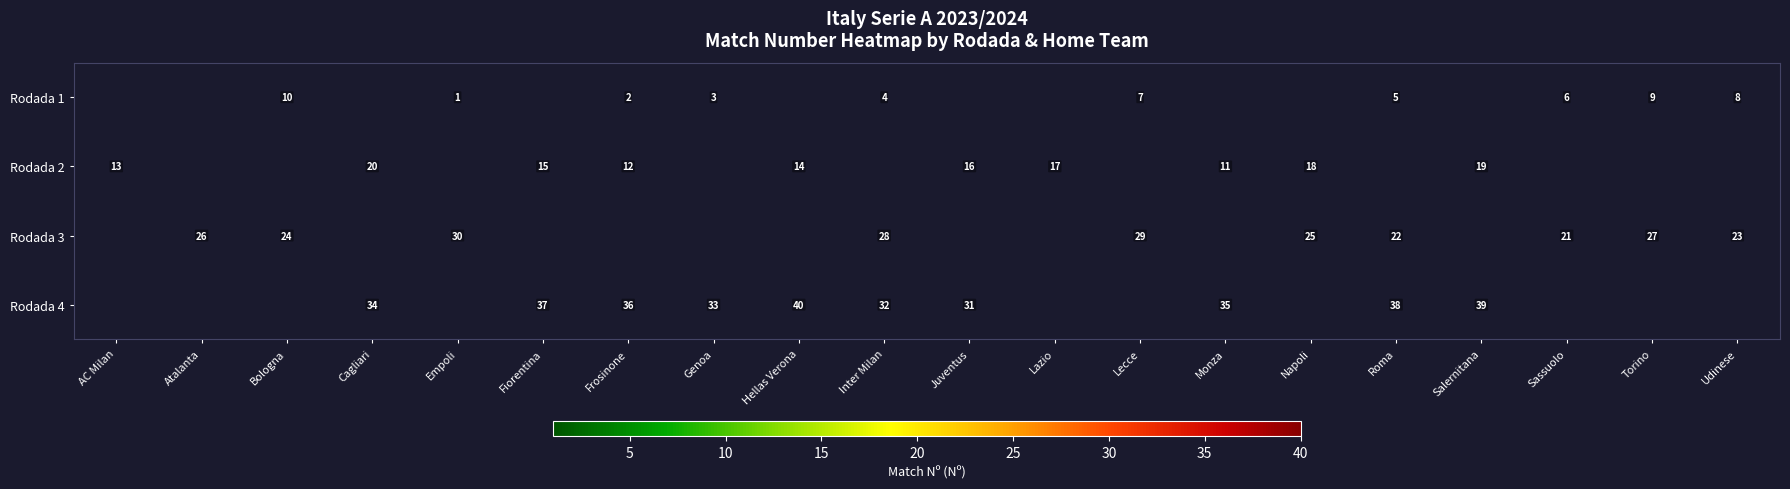

At Lecce, list the series in order from smallest to largest.

row_0, row_1, row_2, row_3